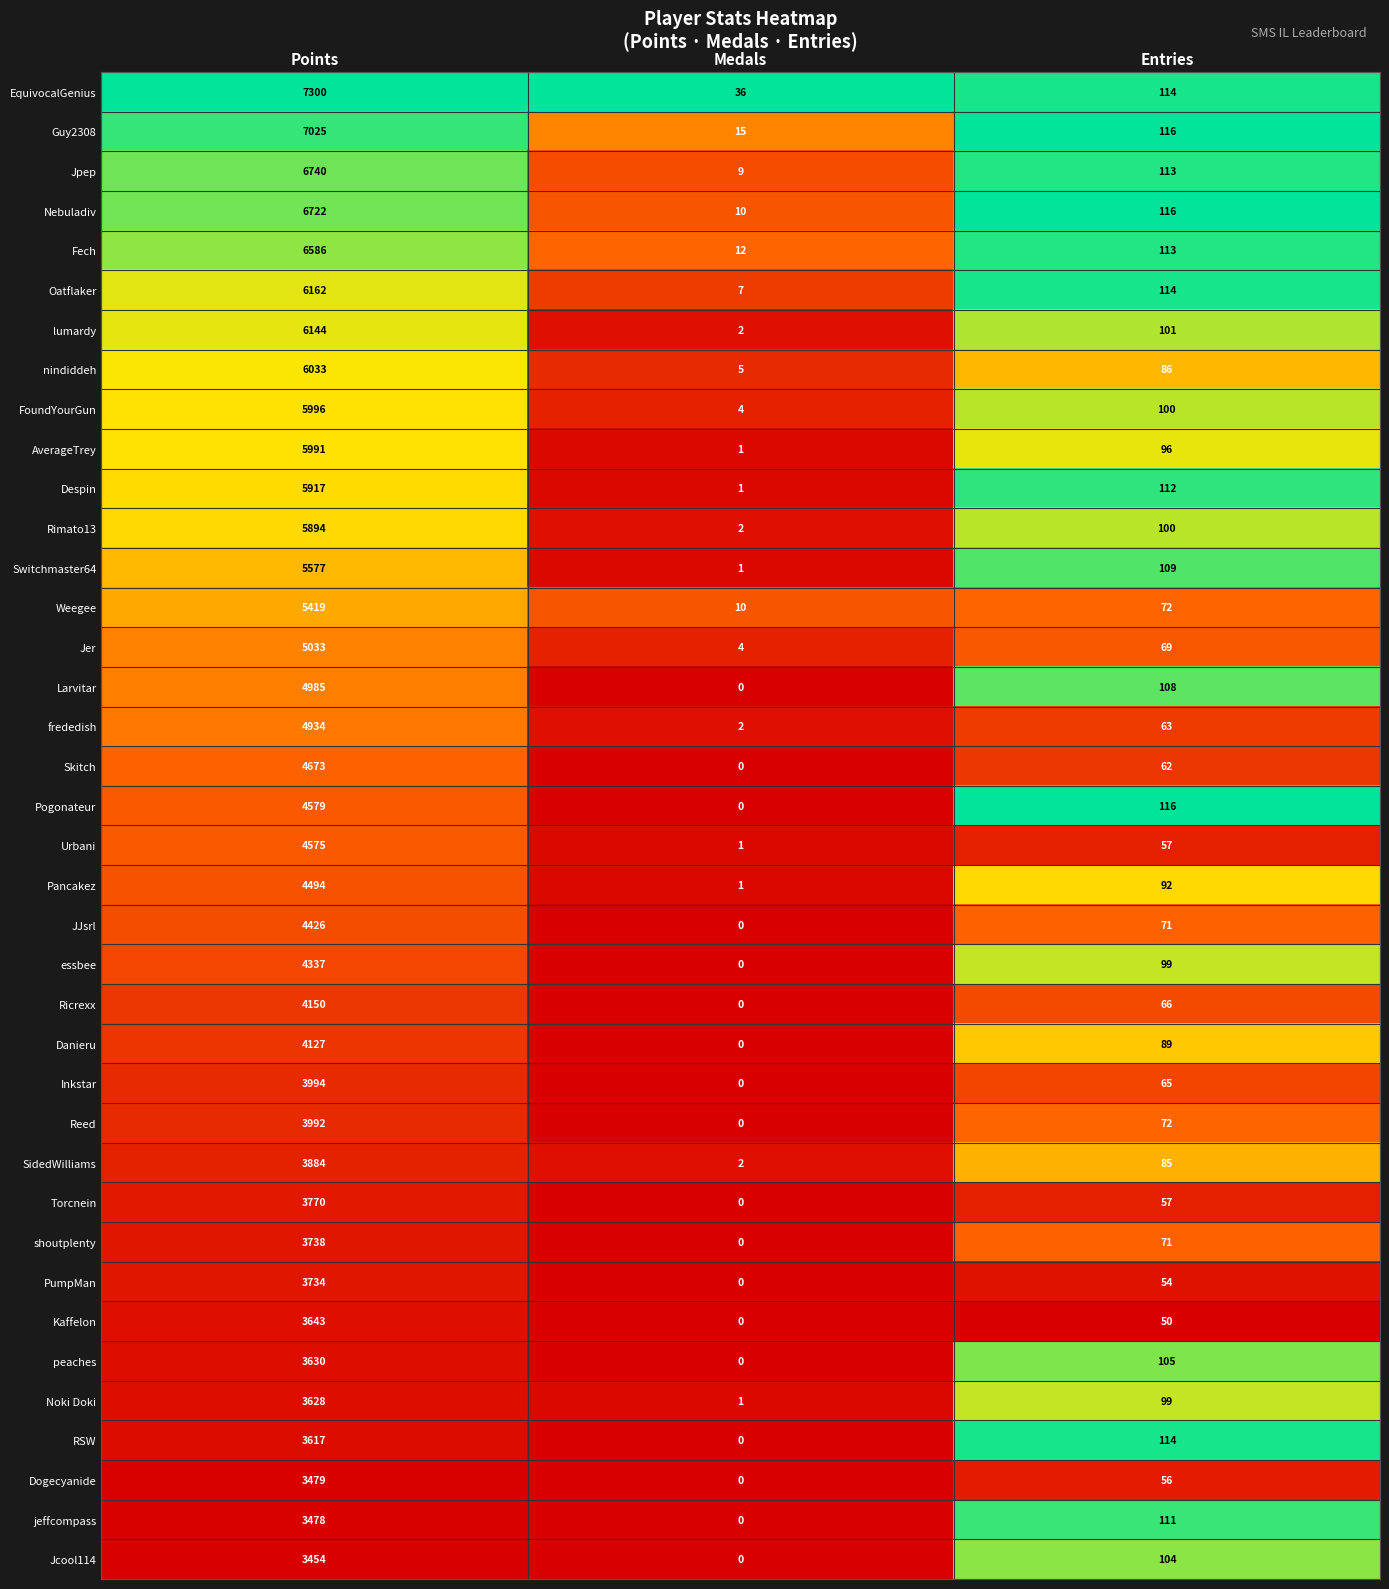

What is the total value across all series at Points?

185860